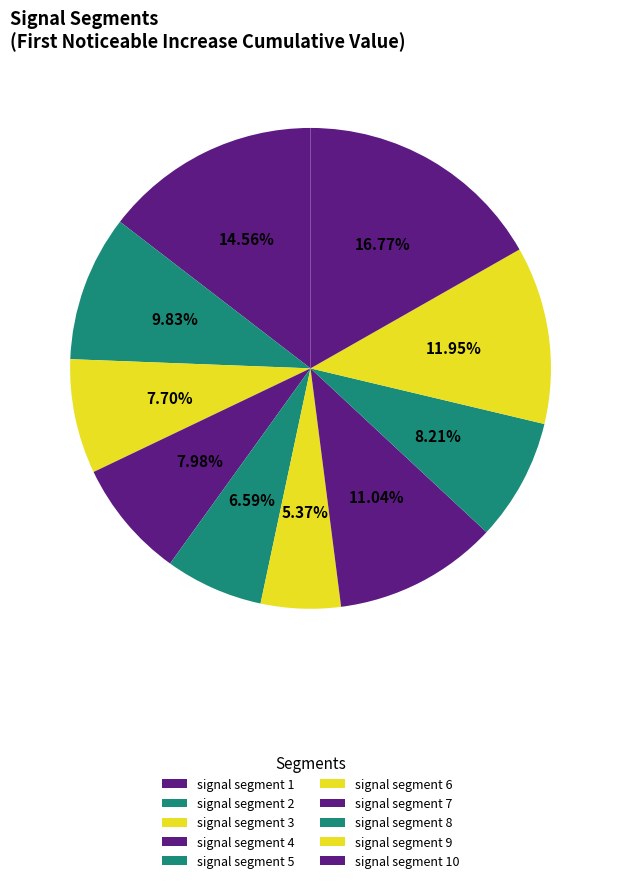

Which category has the biggest portion of the pie?

signal segment 10